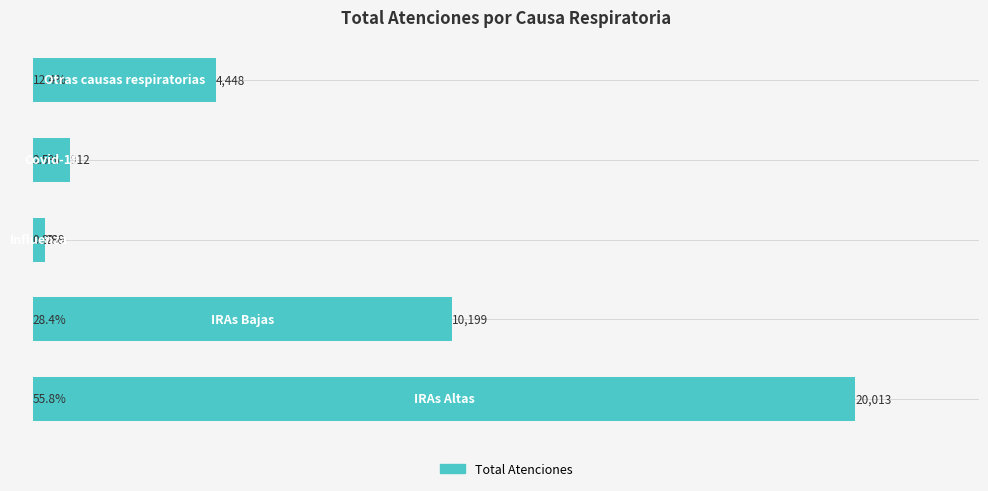

What is the minimum value shown in the chart?

299